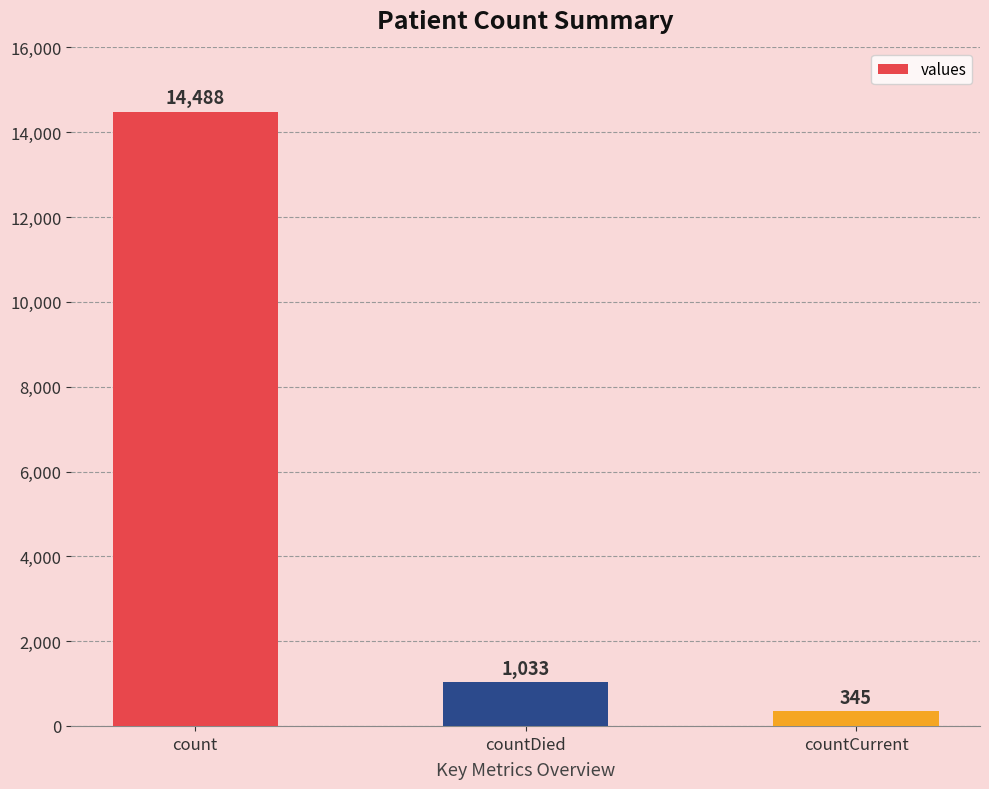

What is the smallest value displayed?

345